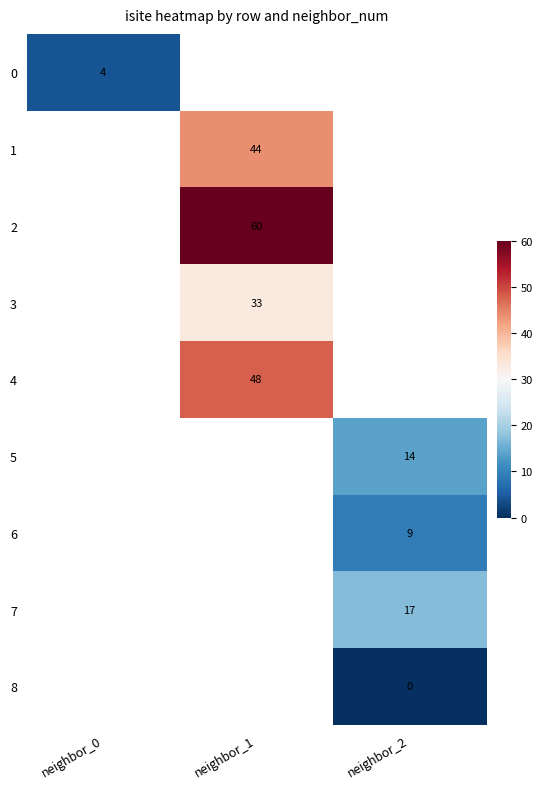

What is the maximum value shown in the chart?

60.0